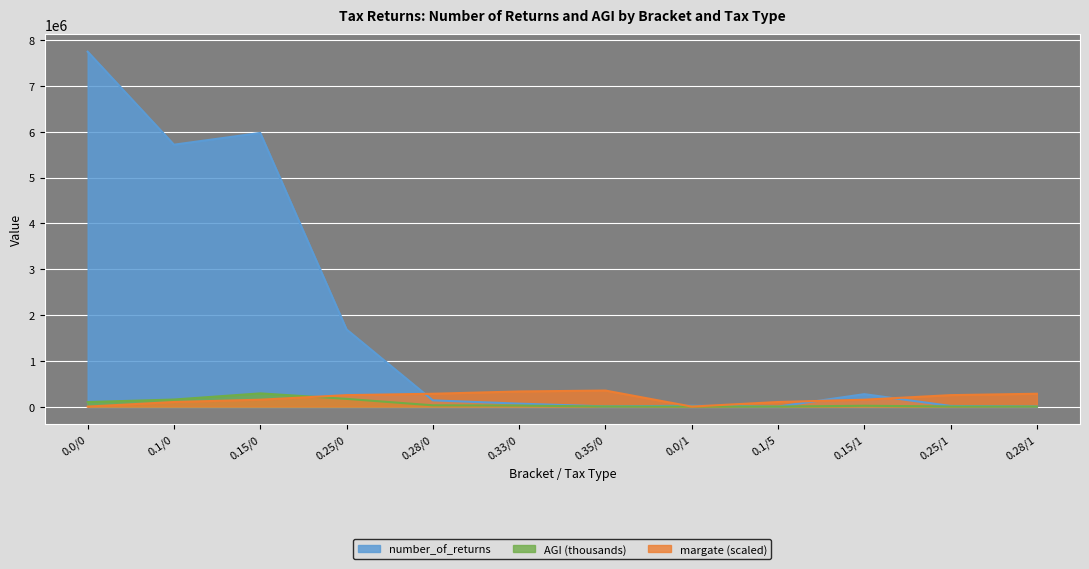

True or false: margate has a value of 150000.0 at 0.15/1.

True